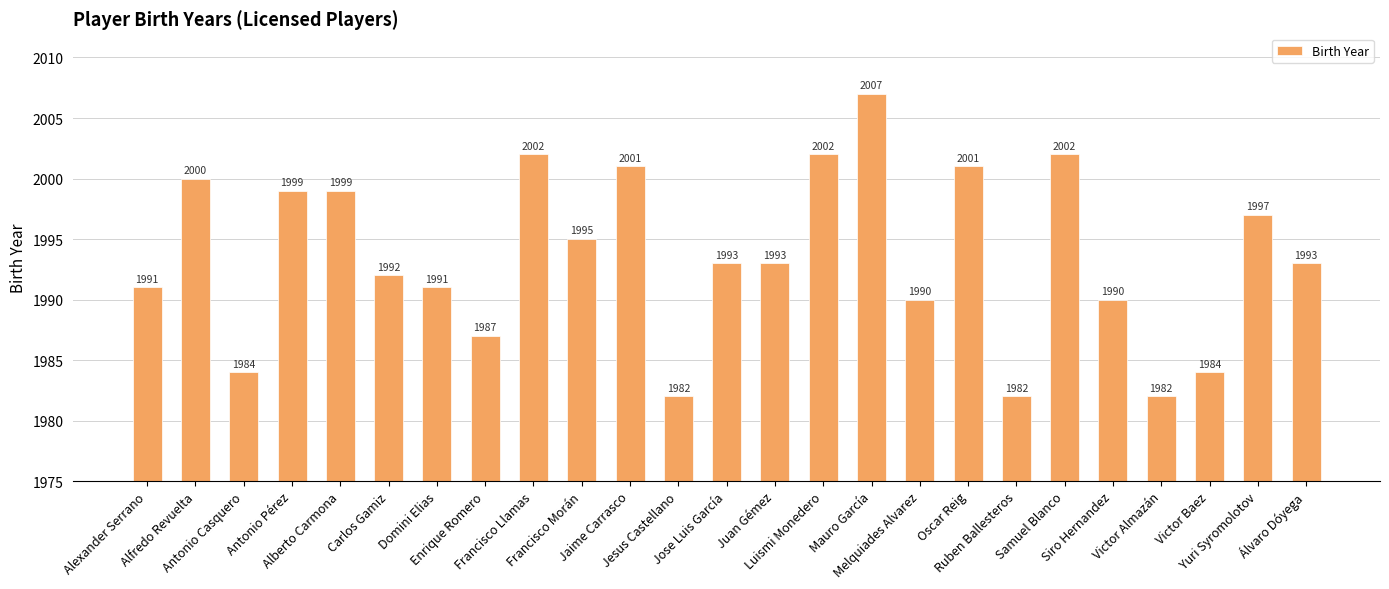

What is the ratio of the value at Carlos Gamiz to the value at Alberto Carmona?

1.0